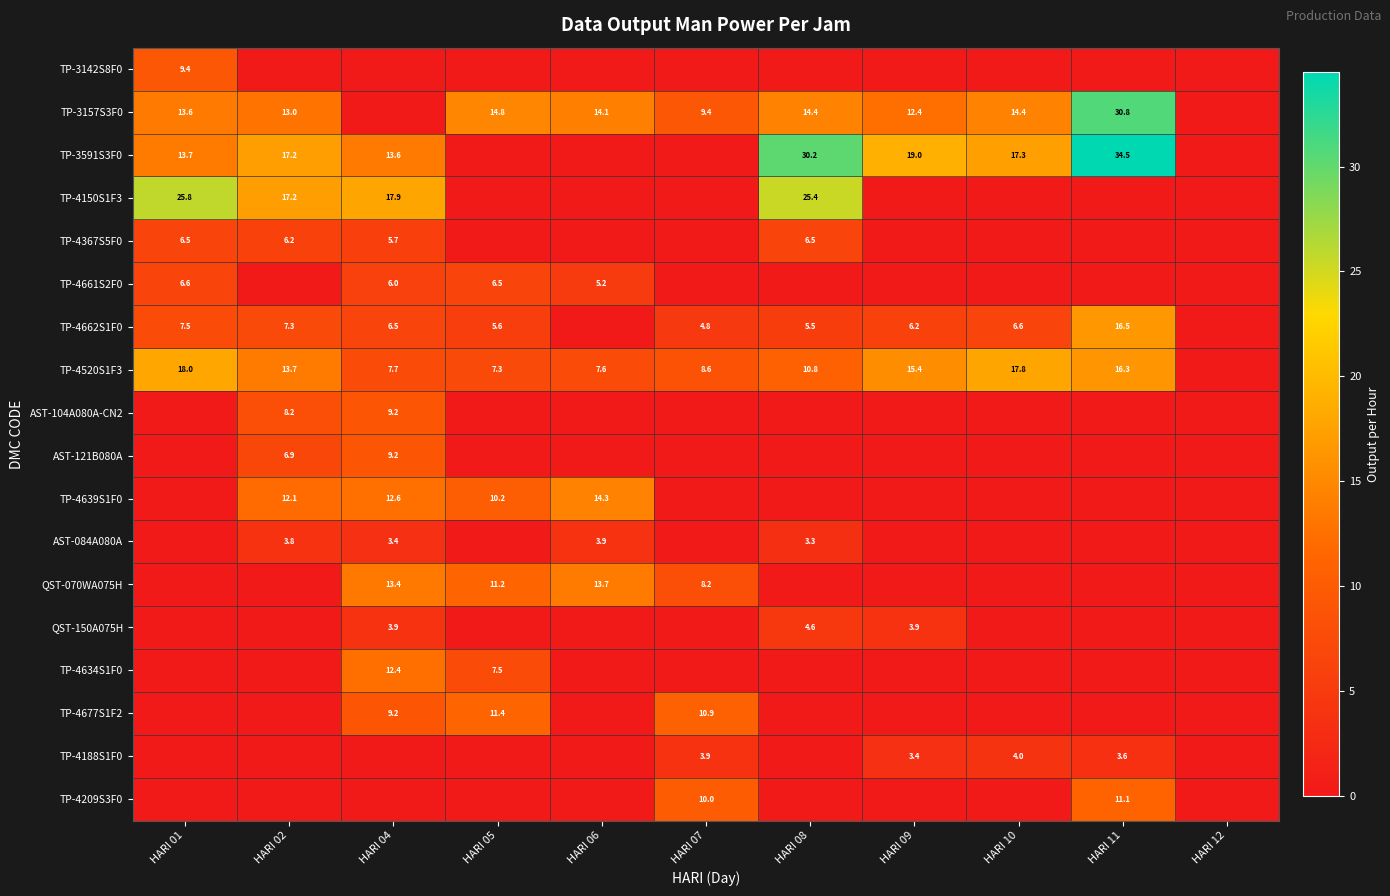

What is the sum of the TP-3157S3F0 values at HARI 01 and HARI 02?

26.6